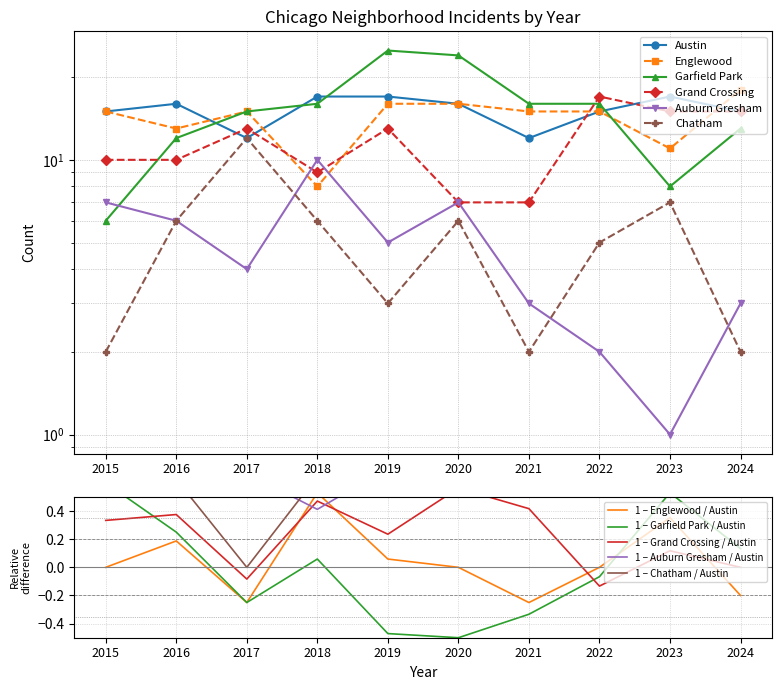

At which category is the sum across all series the highest?

2019